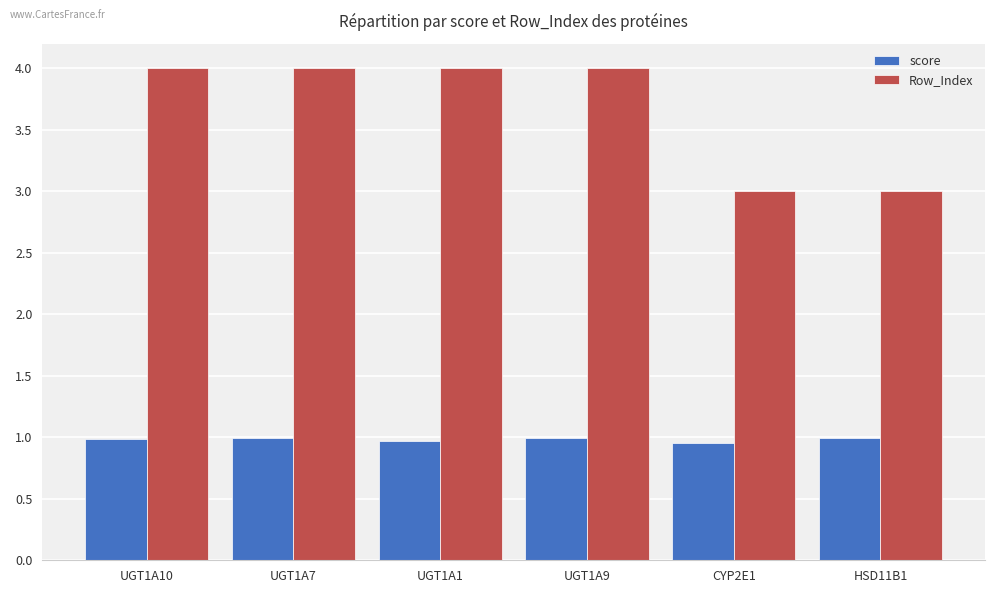

What is the total value across all series at CYP2E1?

4.0